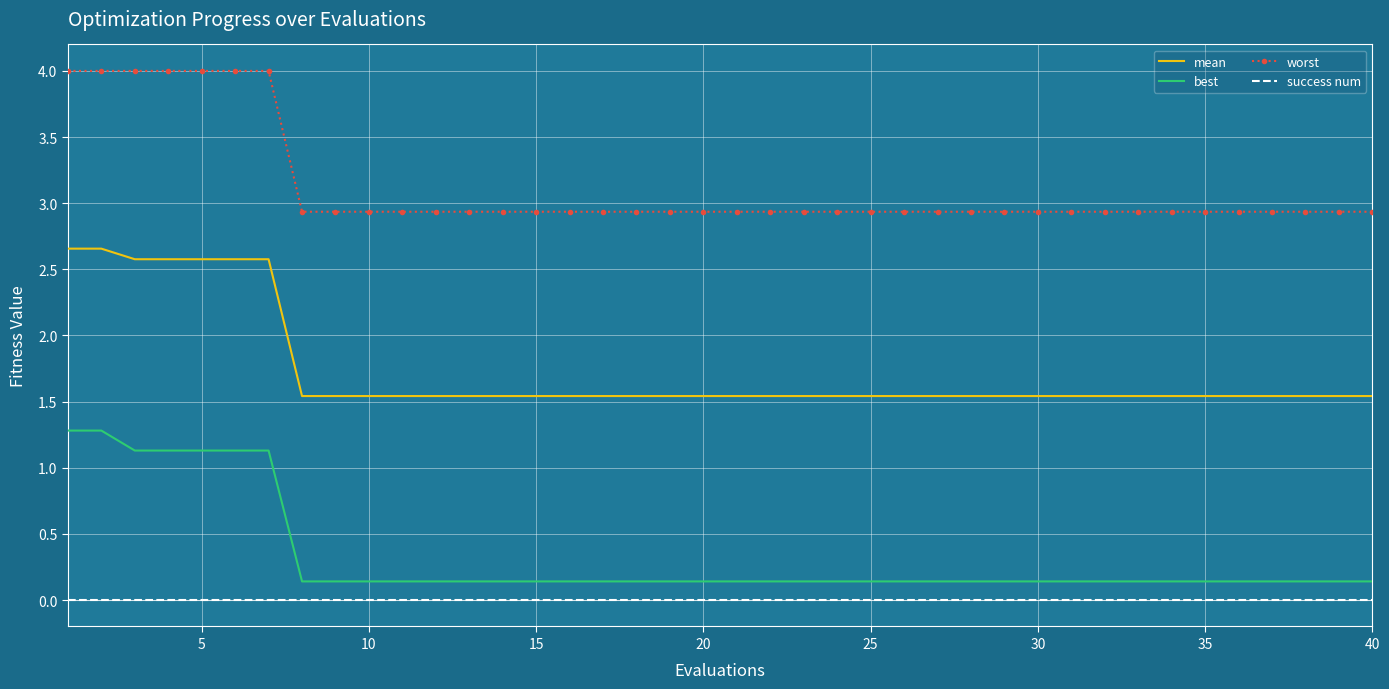

Which series has the largest total across all categories?

worst